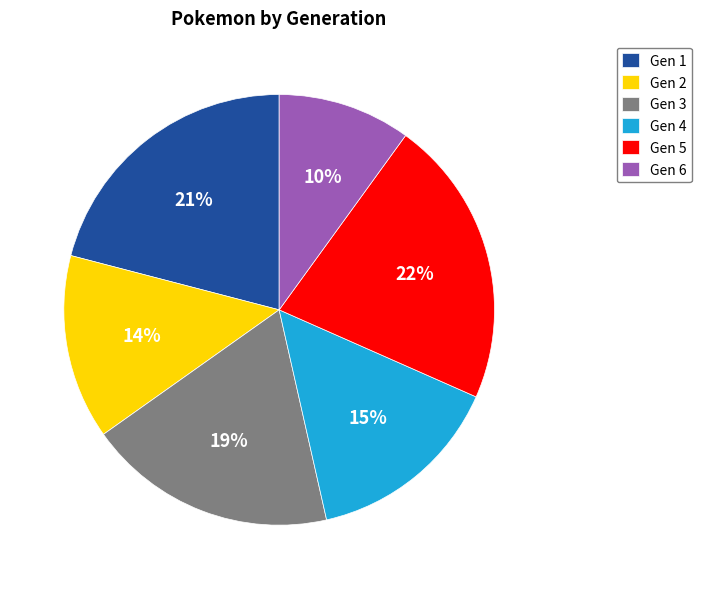

Which category has the biggest portion of the pie?

Gen 5